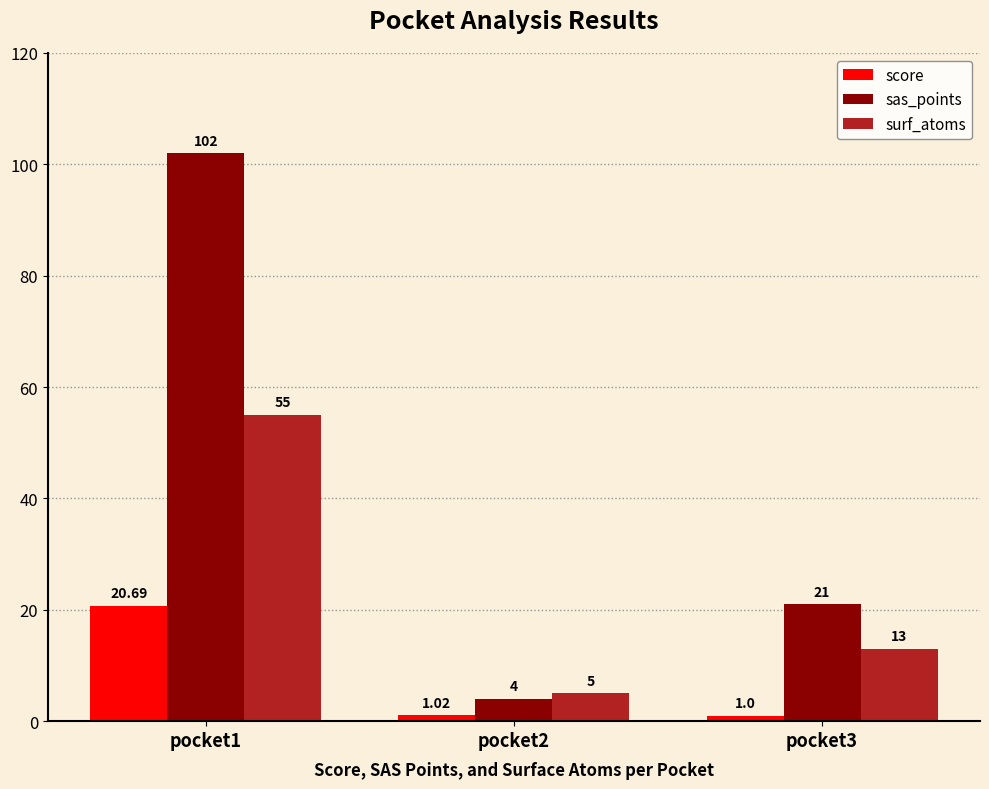

Are the bars grouped side by side (vs. stacked)?

Yes